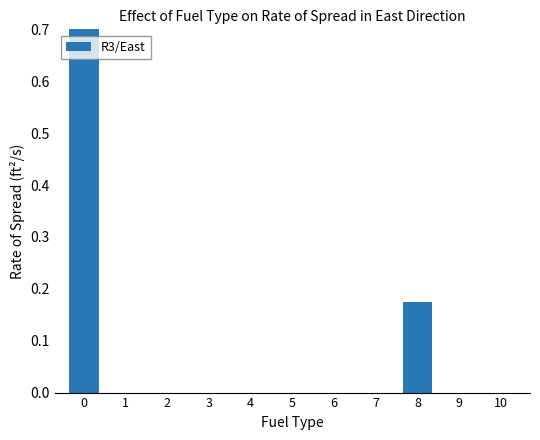

The value at 1 is -0.4. True or false?

False